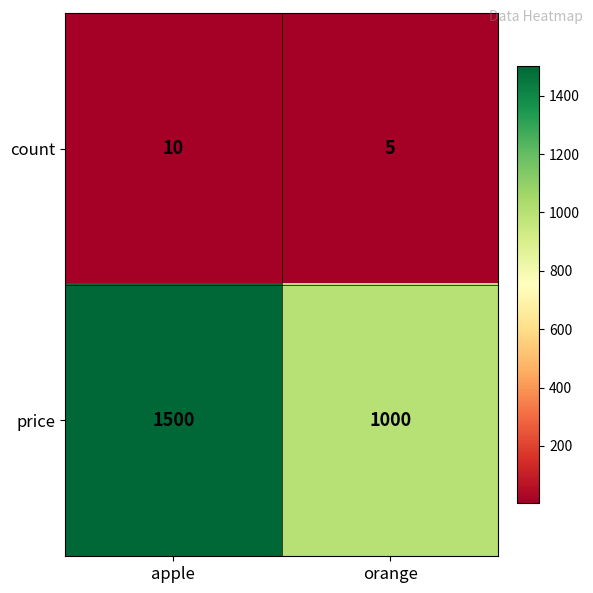

At how many categories does at least one series exceed 1491?

1